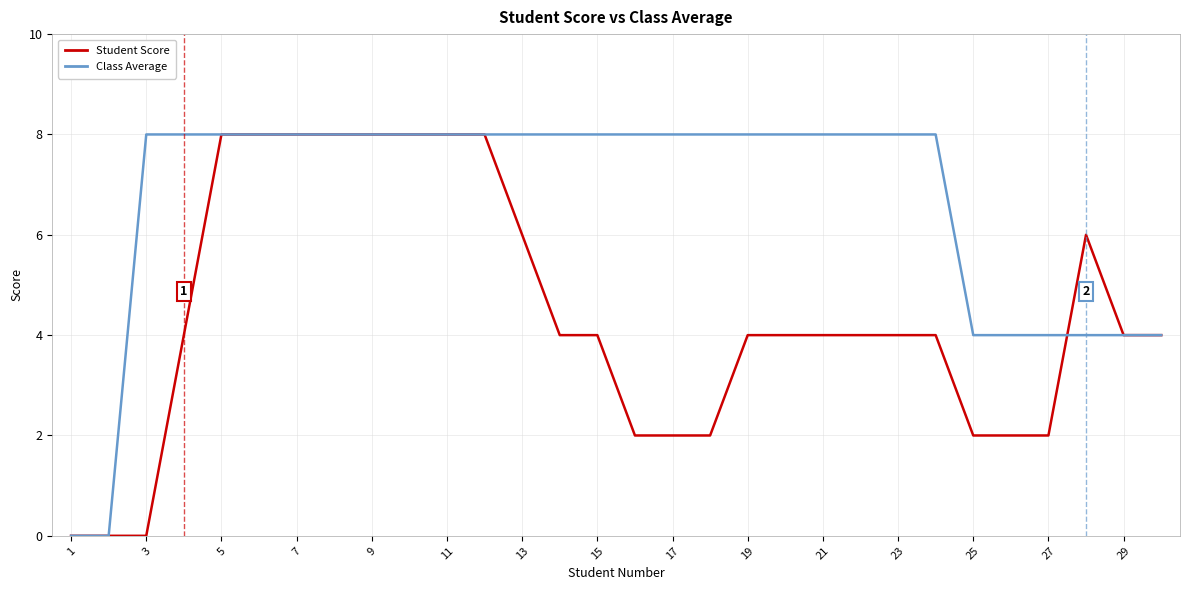

Which series has the largest total across all categories?

Class Average